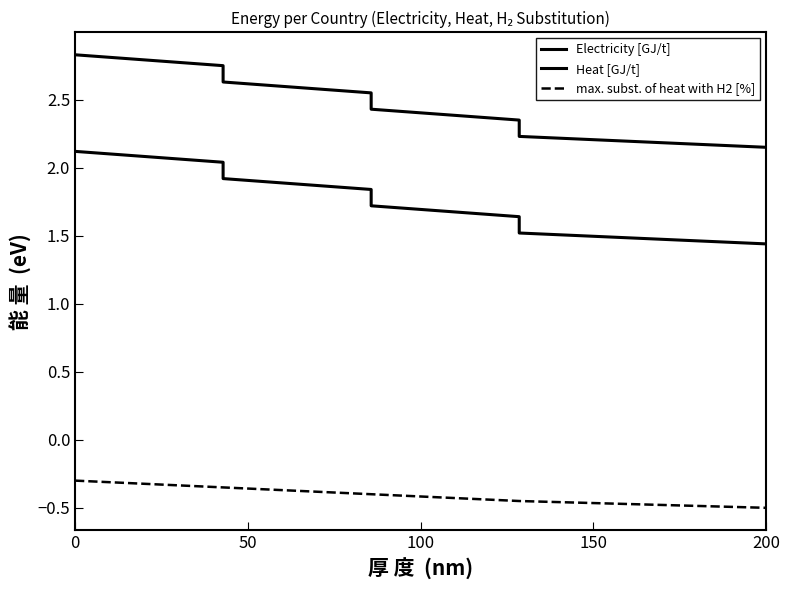

The value of max. subst. of heat with H2 [%] at 0 is -0.4. True or false?

False